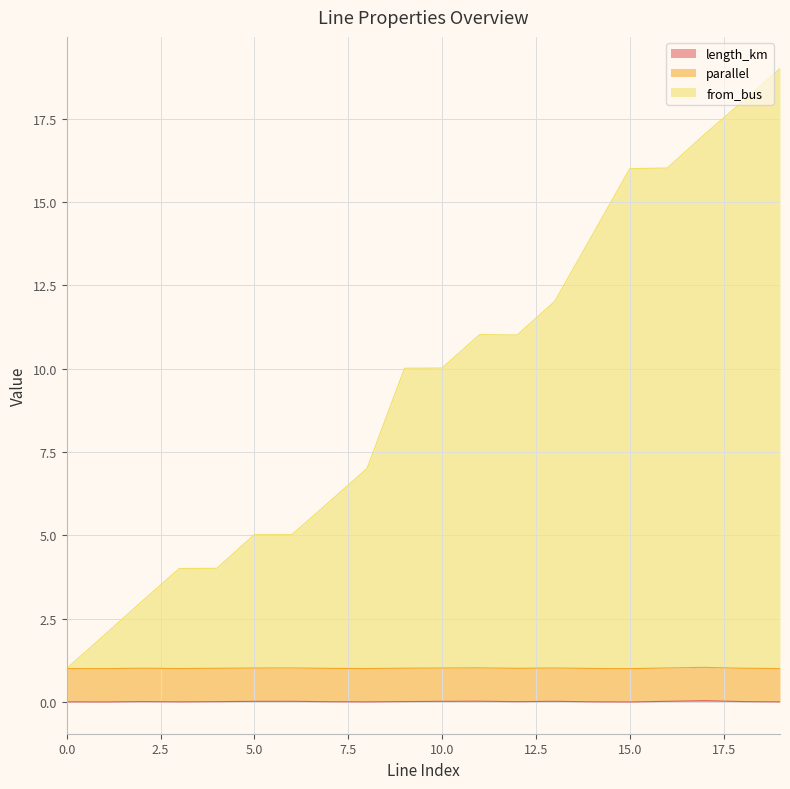

Which series has the largest total across all categories?

from_bus